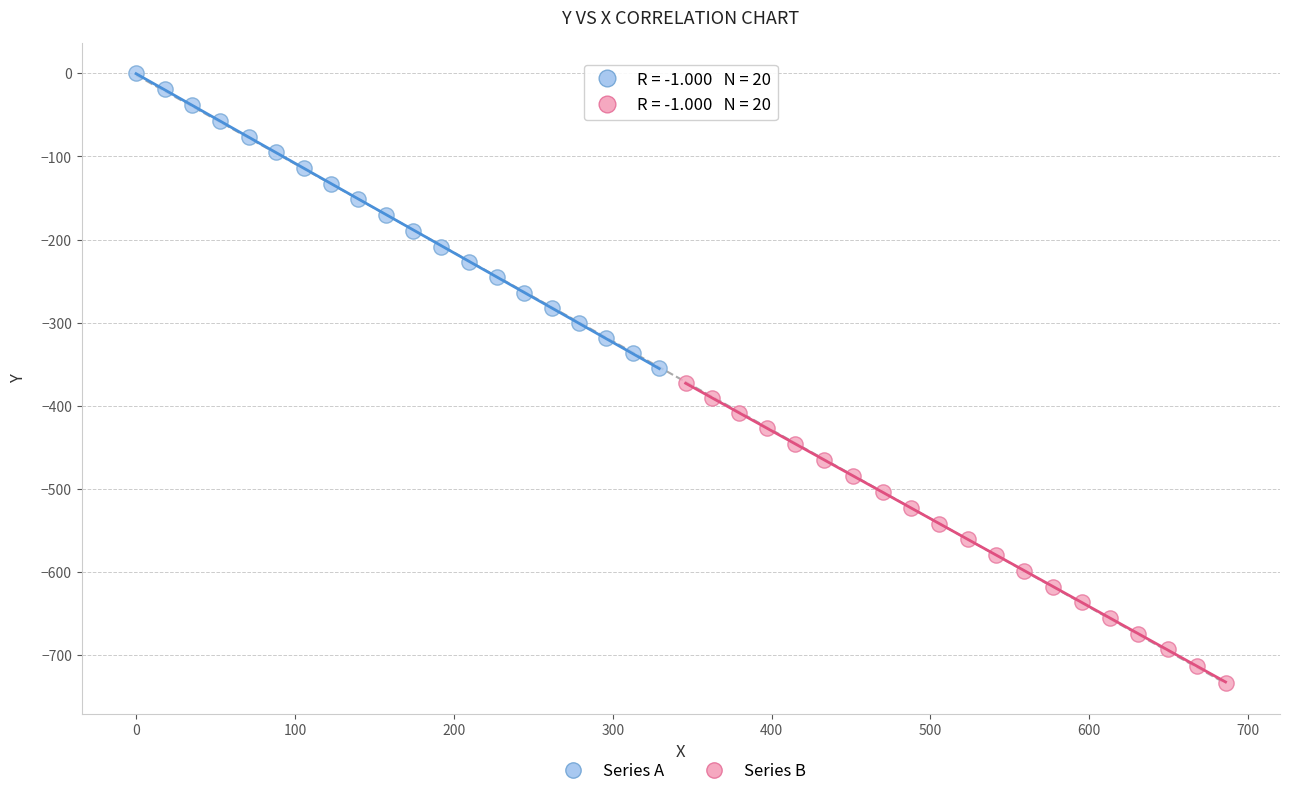

Which series contains the highest Y value?

Series A